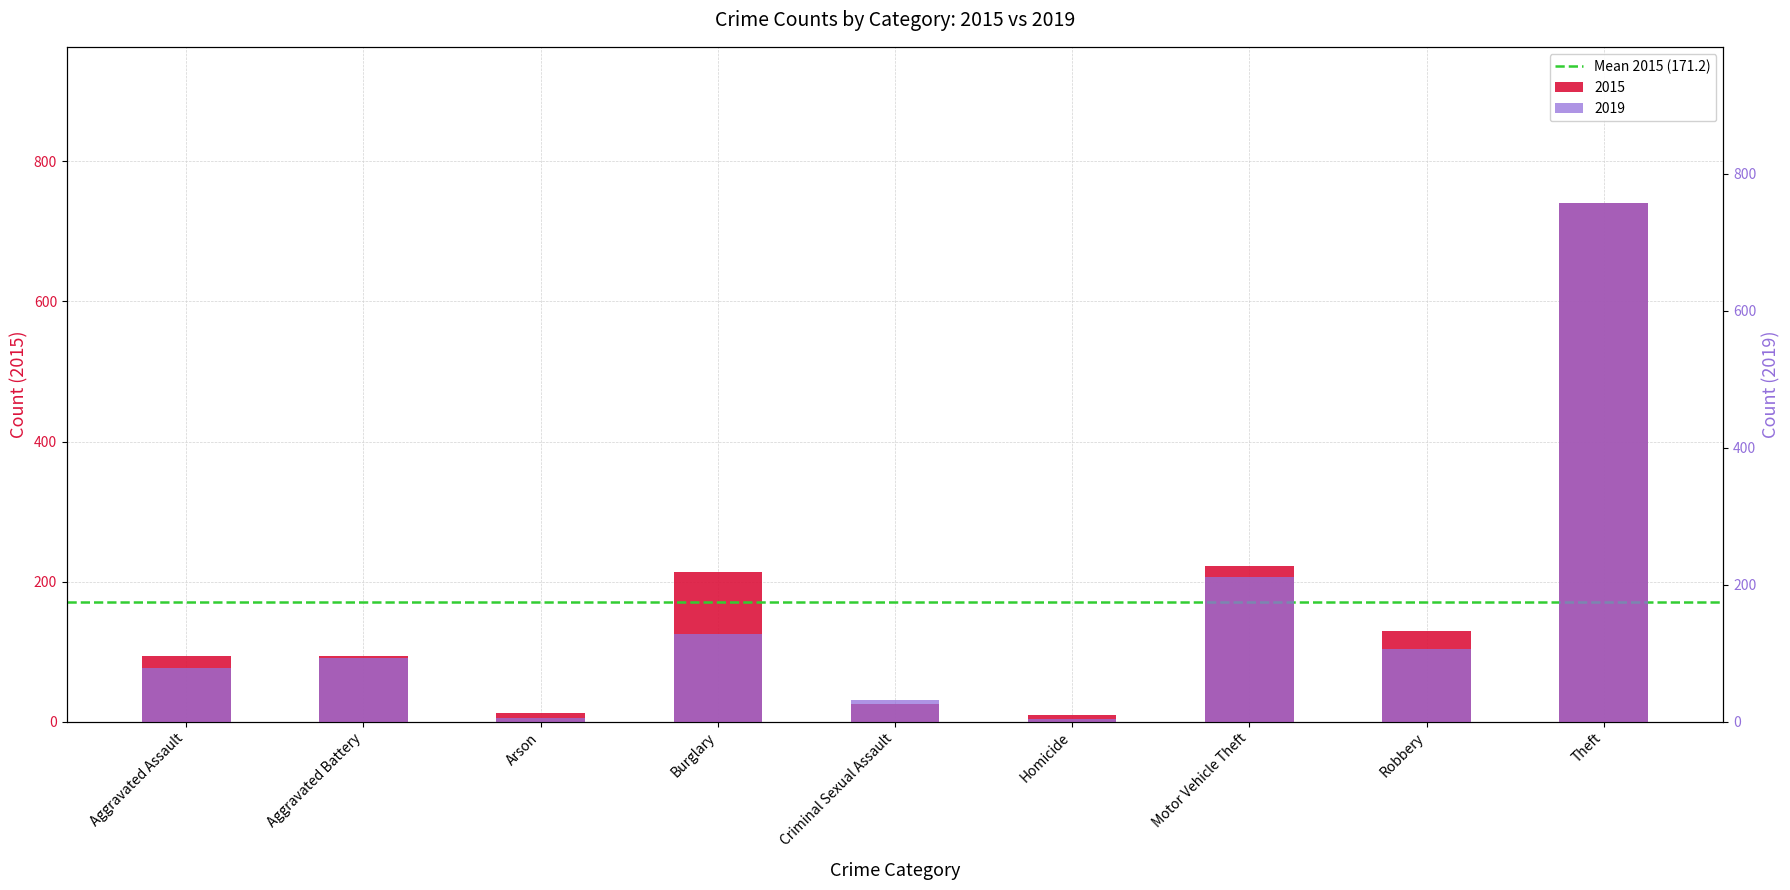

Reading right to left, extract all data points from this chart.

2015: 741	129	222	9	26	214	12	94	94
2019: 758	107	211	4	32	128	5	93	79